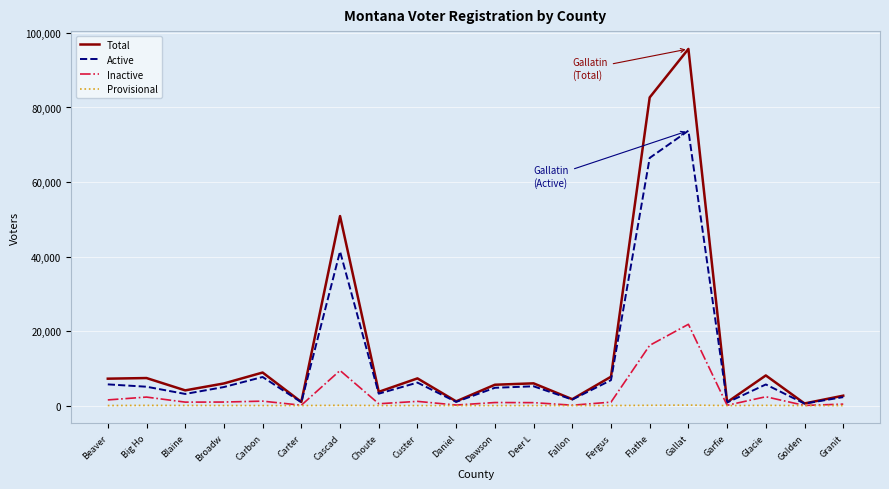

At which label does Total reach its peak?

Gallat